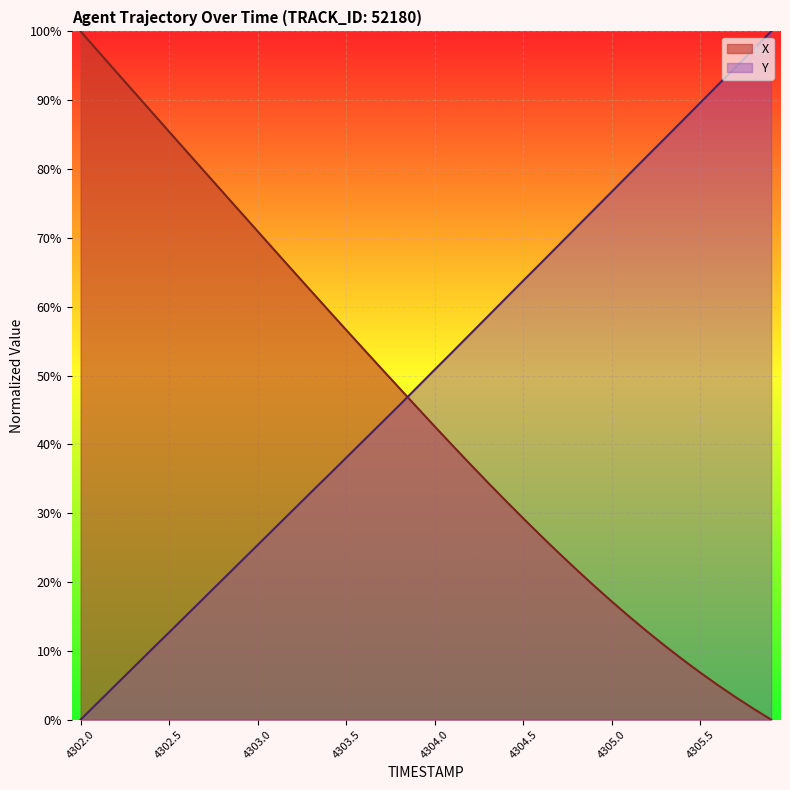

Reading right to left, extract all data points from this chart.

X: 0.0	1.6	3.2	5.0	6.8	8.7	10.7	12.8	14.9	17.2	19.4	21.8	24.2	26.7	29.2	31.8	34.5	37.1	39.8	42.6	45.4	48.2	51.0	53.8	56.6	59.5	62.3	65.2	68.1	70.9	73.8	76.7	79.6	82.5	85.4	88.3	91.2	94.1	97.1	100.0
Y: 100.0	97.4	94.8	92.2	89.6	87.0	84.5	81.9	79.3	76.7	74.1	71.5	68.9	66.3	63.8	61.2	58.6	56.0	53.4	50.9	48.3	45.7	43.1	40.6	38.1	35.5	33.0	30.5	27.9	25.4	22.8	20.3	17.8	15.2	12.7	10.2	7.6	5.1	2.5	0.0